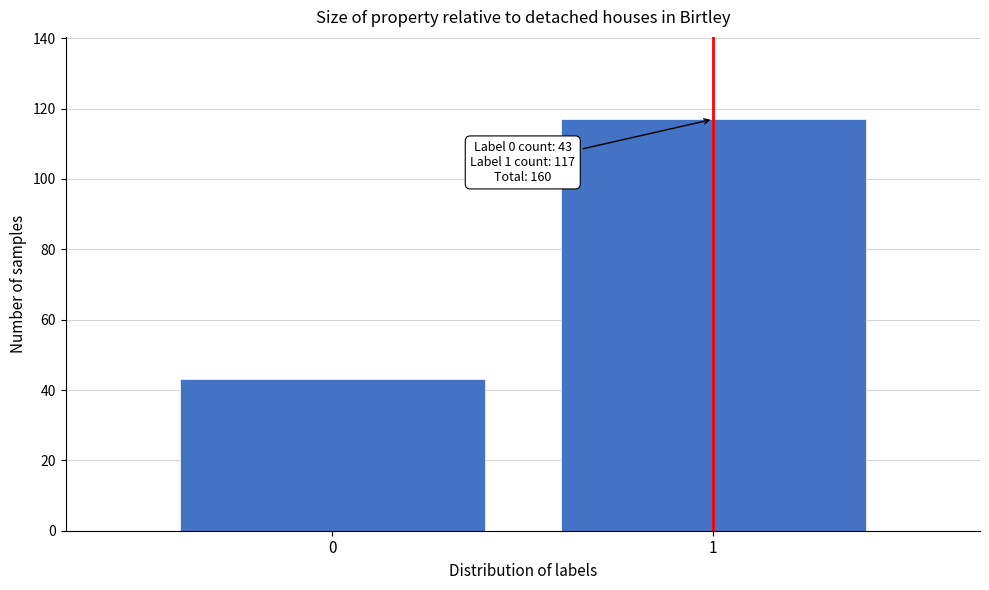

Reading left to right, list all the values displayed in this chart.

0=43	1=117